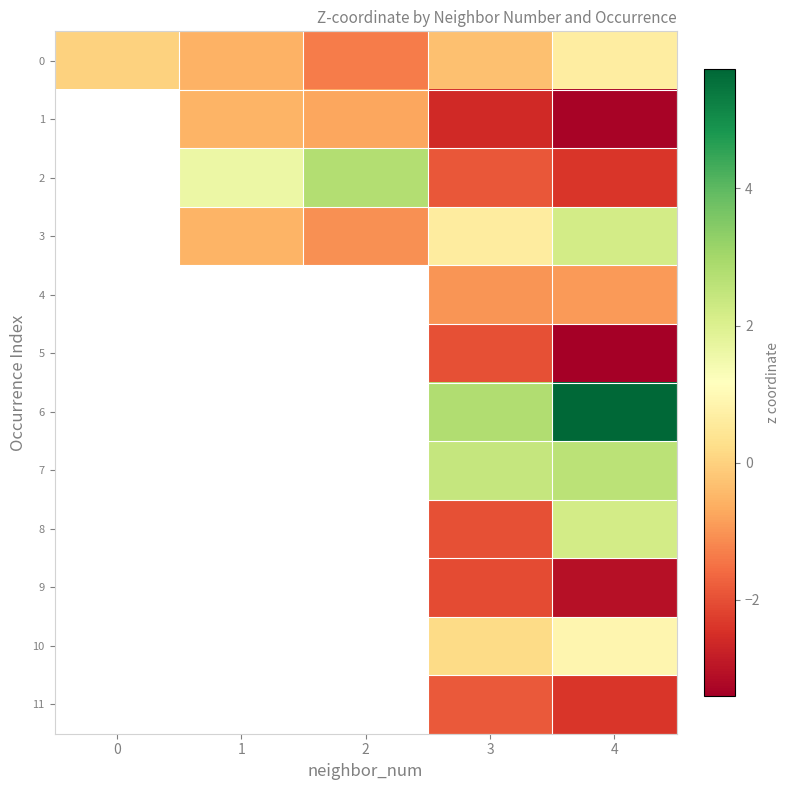

Is the value of 7 at 1 greater than the value of 9 at 2?

No